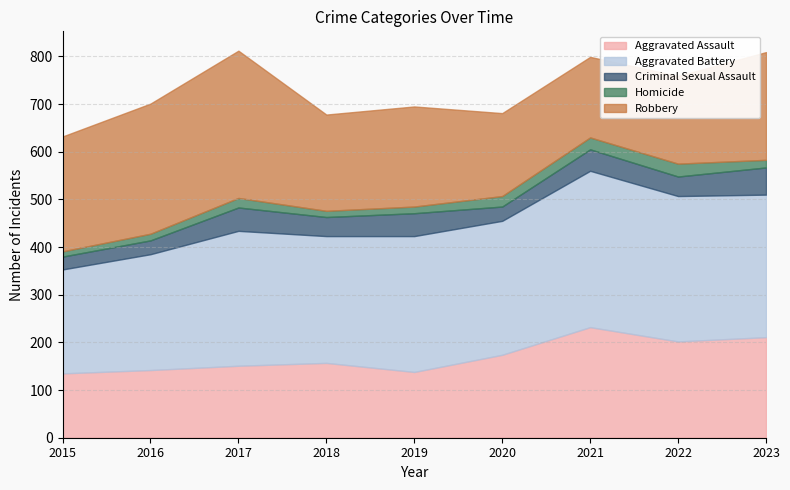

True or false: Homicide and Aggravated Battery intersect in this chart.

False